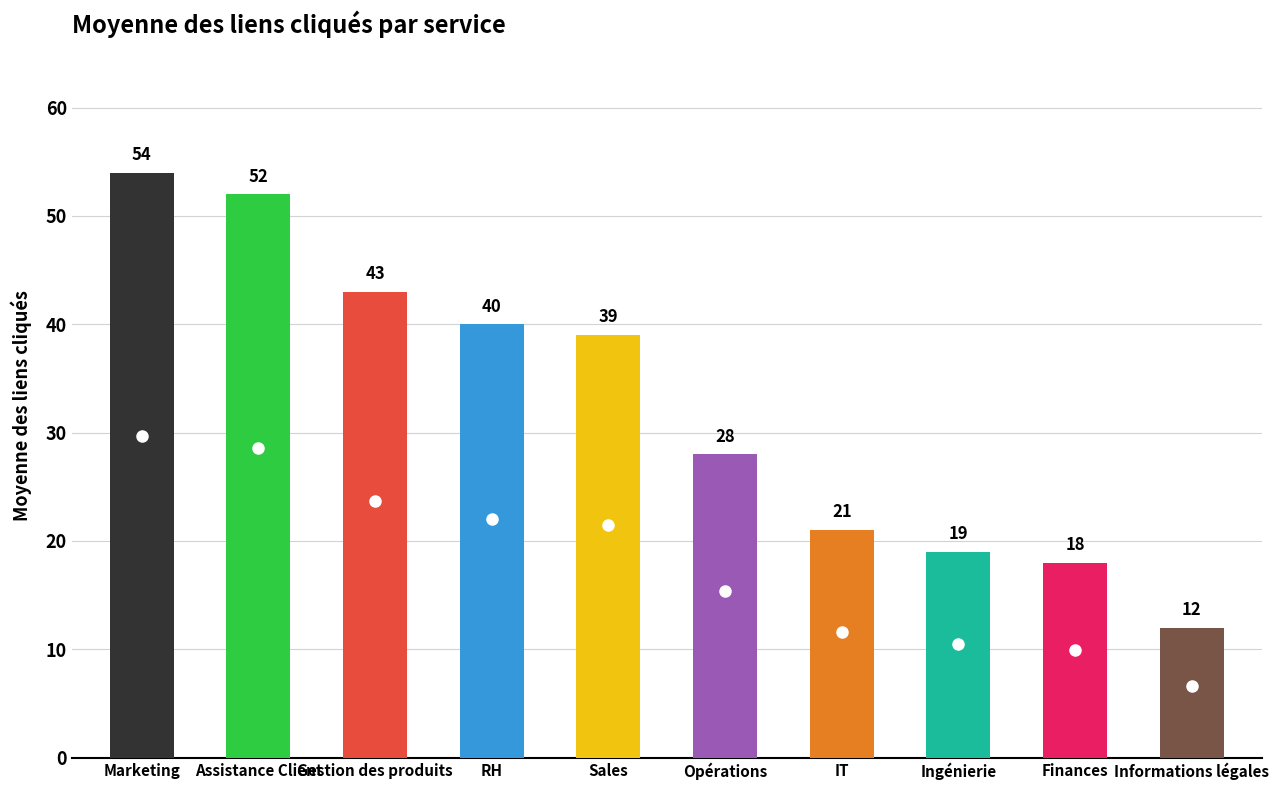

How many values are below 39?

5